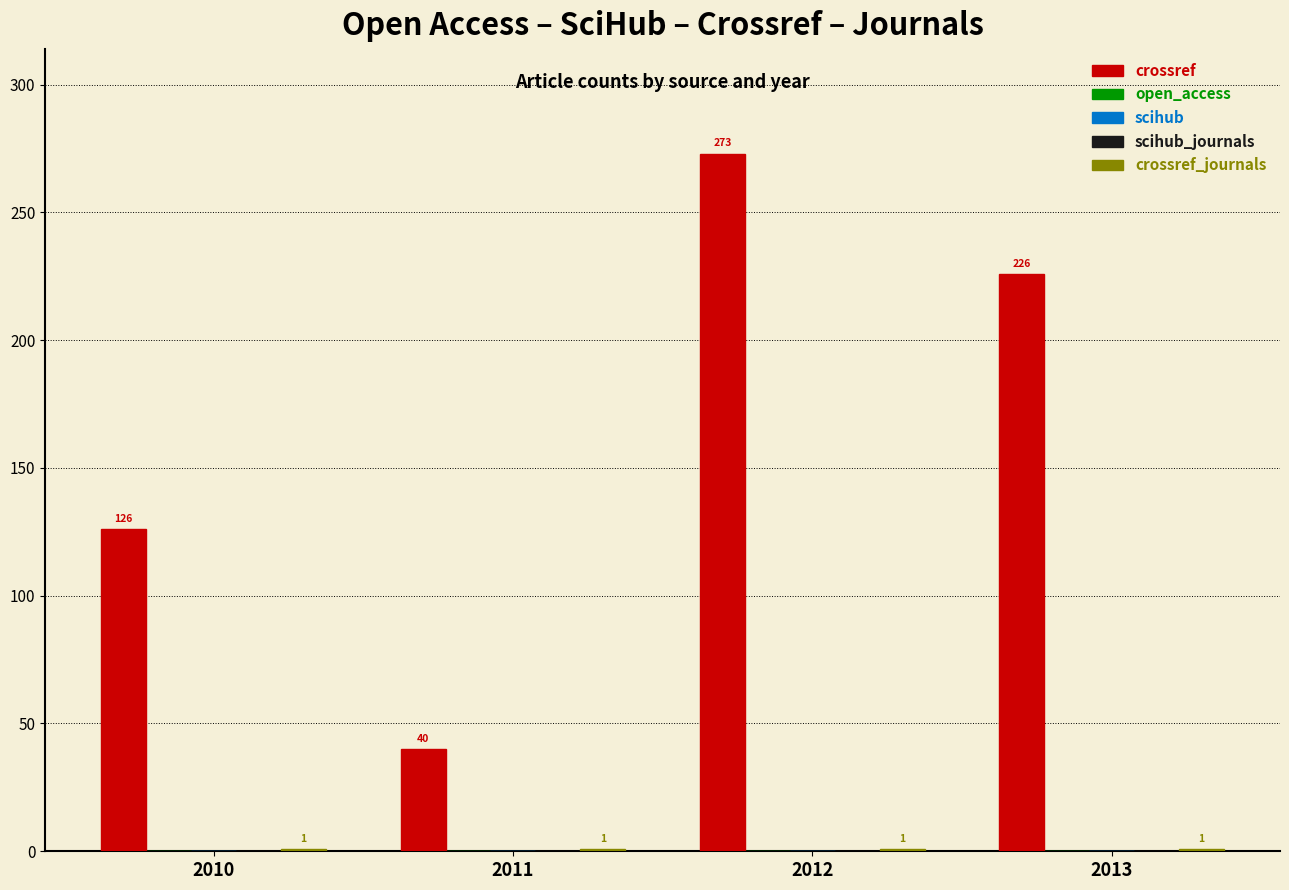

What are all the series names shown in the legend?

crossref, open_access, scihub, scihub_journals, crossref_journals